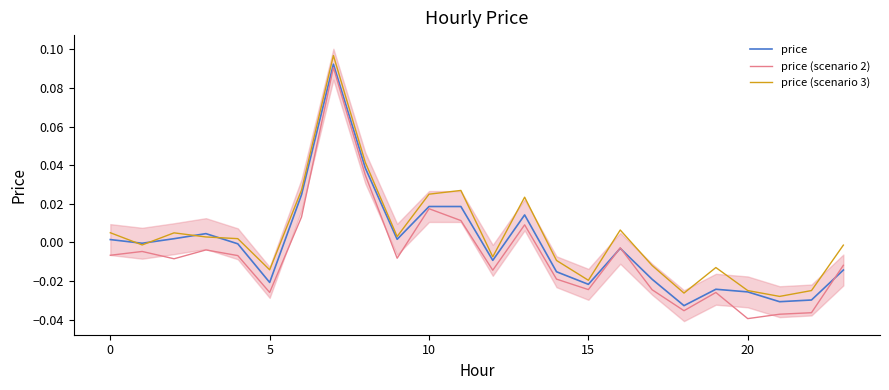

Is it true that price (scenario 3) equals 0.0 at 15?

False